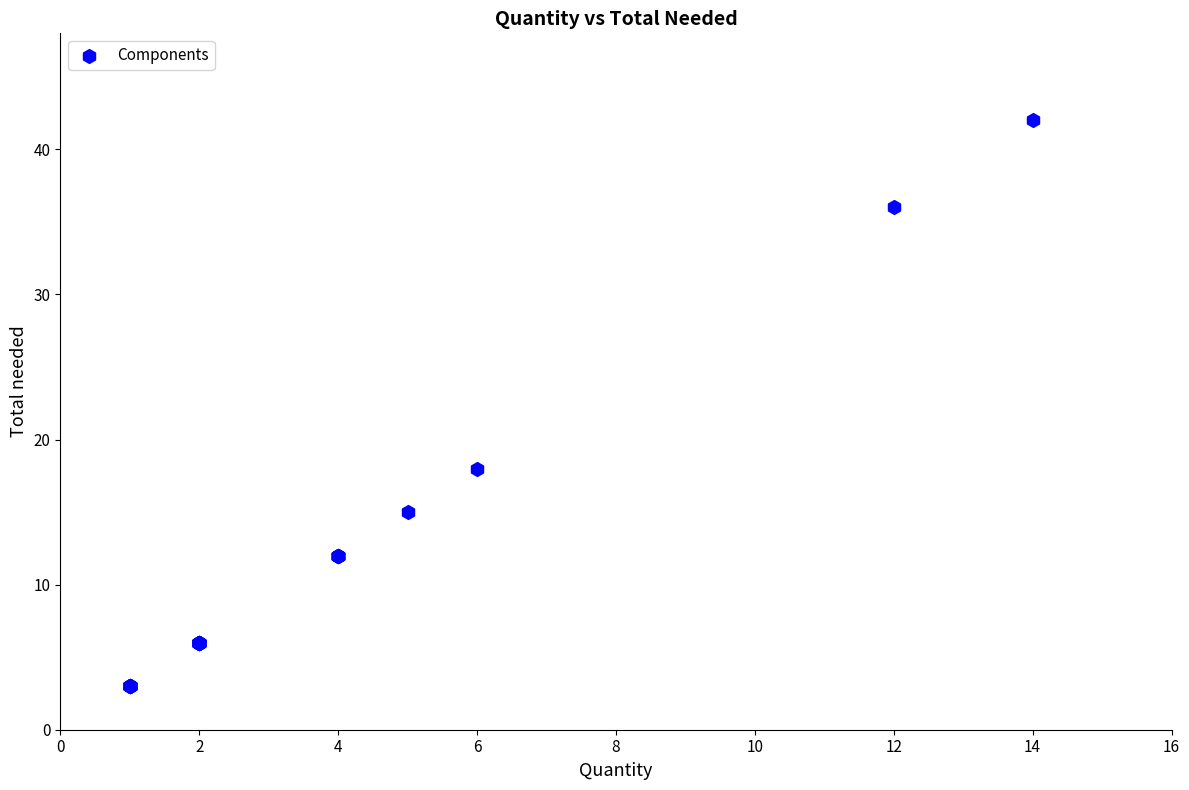

What Y value in the scatter plot is closest to 22?

18